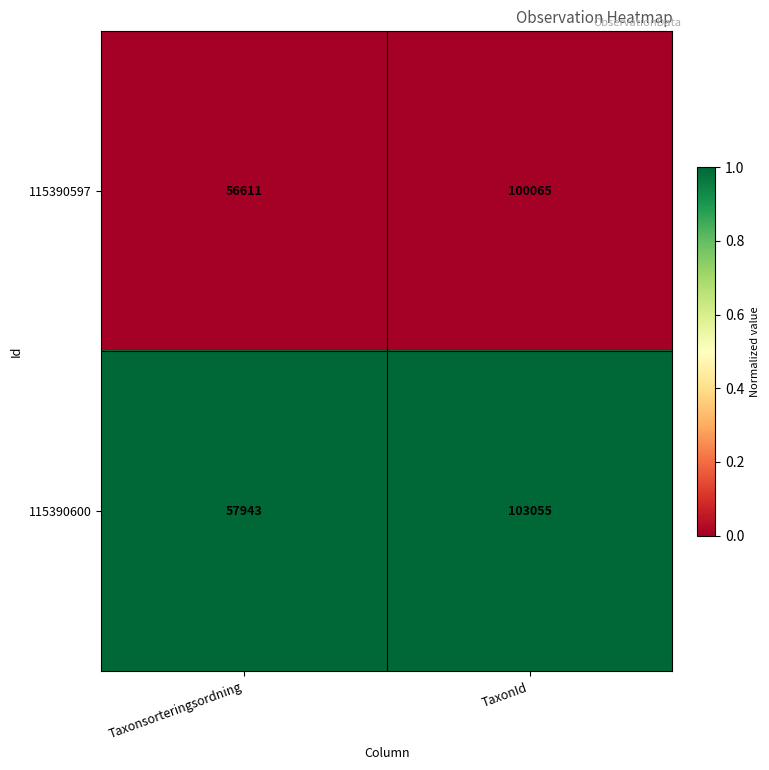

Rank the series by their maximum value, from lowest to highest.

115390597, 115390600